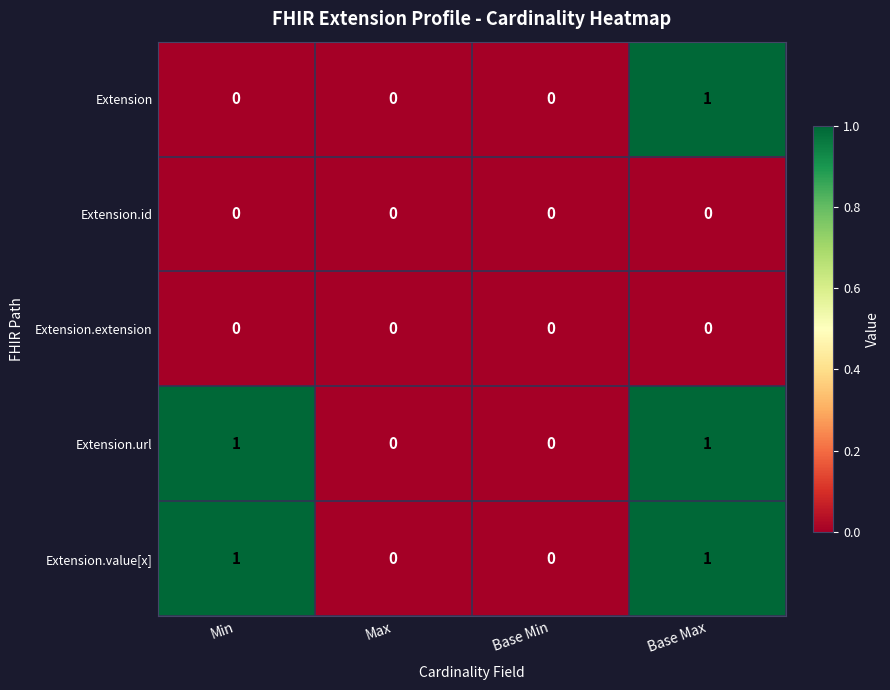

The value of Extension.extension at Max is 0. True or false?

True